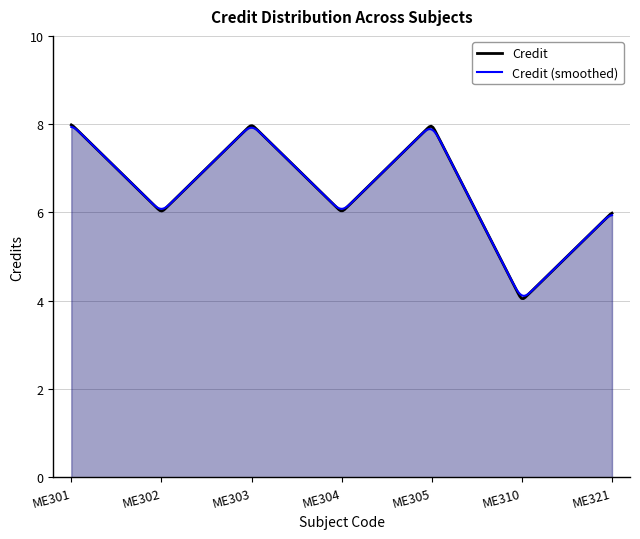

What is the maximum value shown in the chart?

8